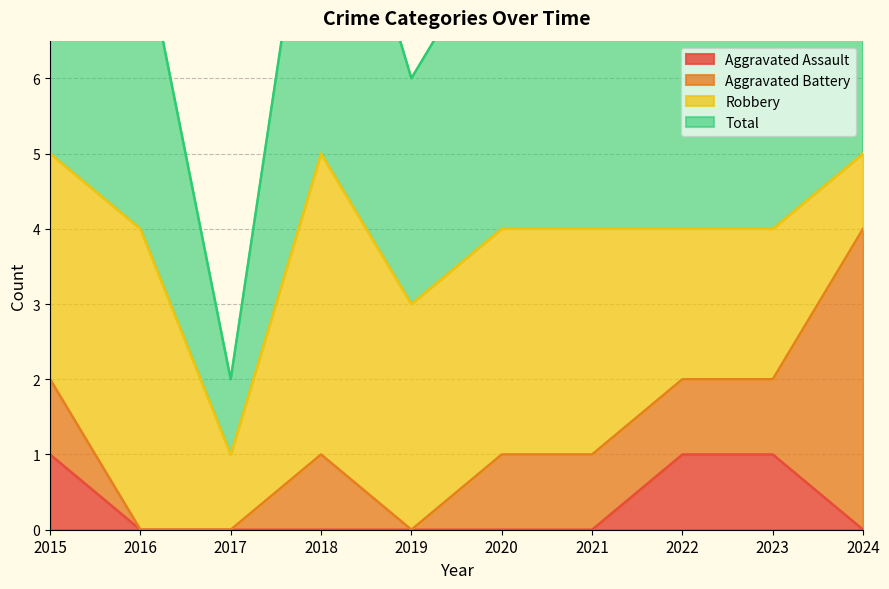

What is the average value of the Total series?

4